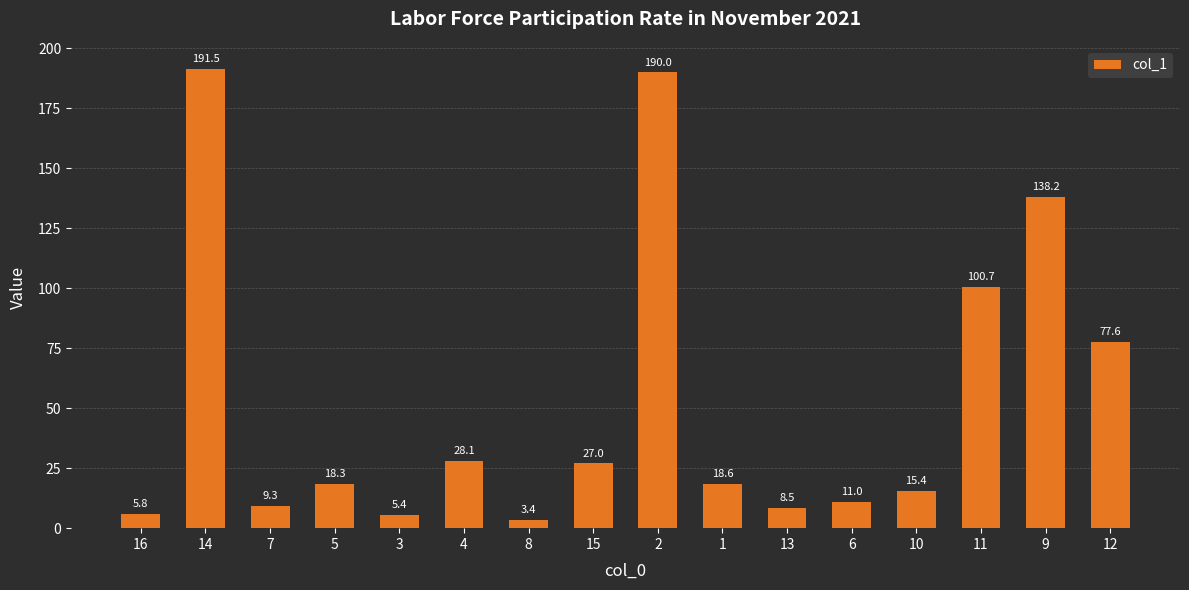

What value does the data have at 6?

11.0